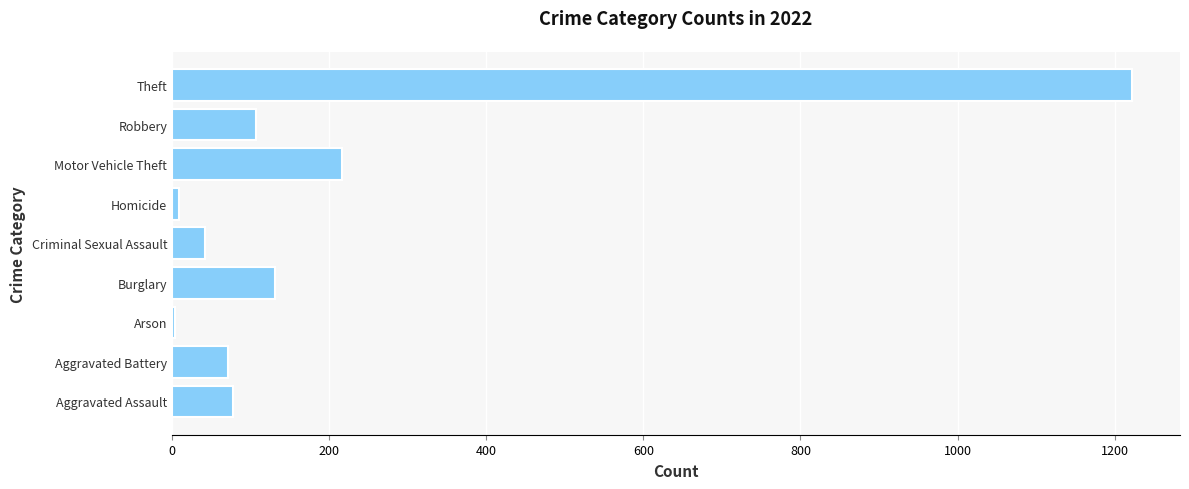

What is the approximate value at Criminal Sexual Assault?

42